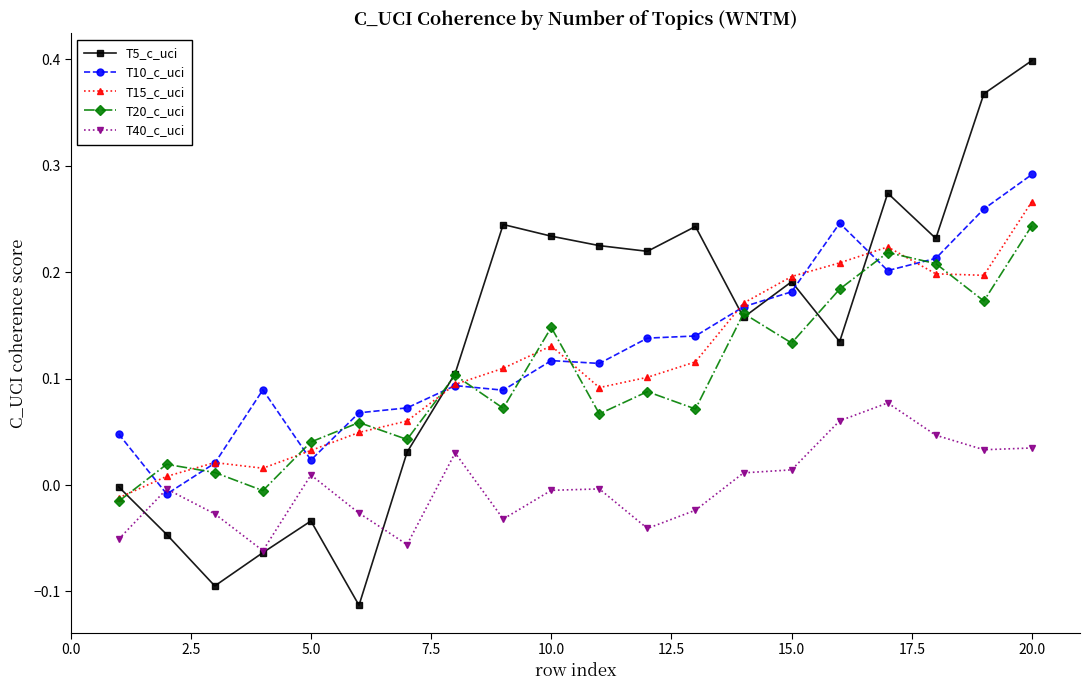

List the series in order of their peak value, lowest first.

T40_c_uci, T20_c_uci, T15_c_uci, T10_c_uci, T5_c_uci